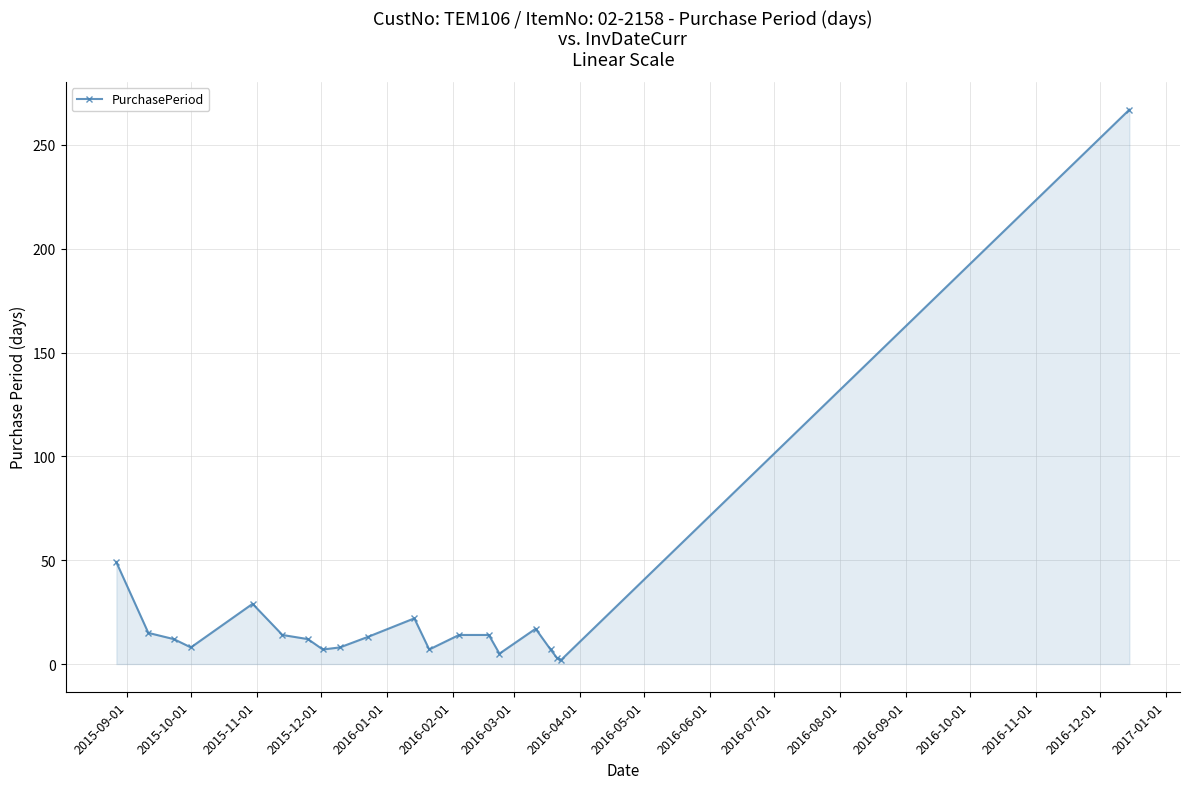

How many lines are shown in the chart?

1